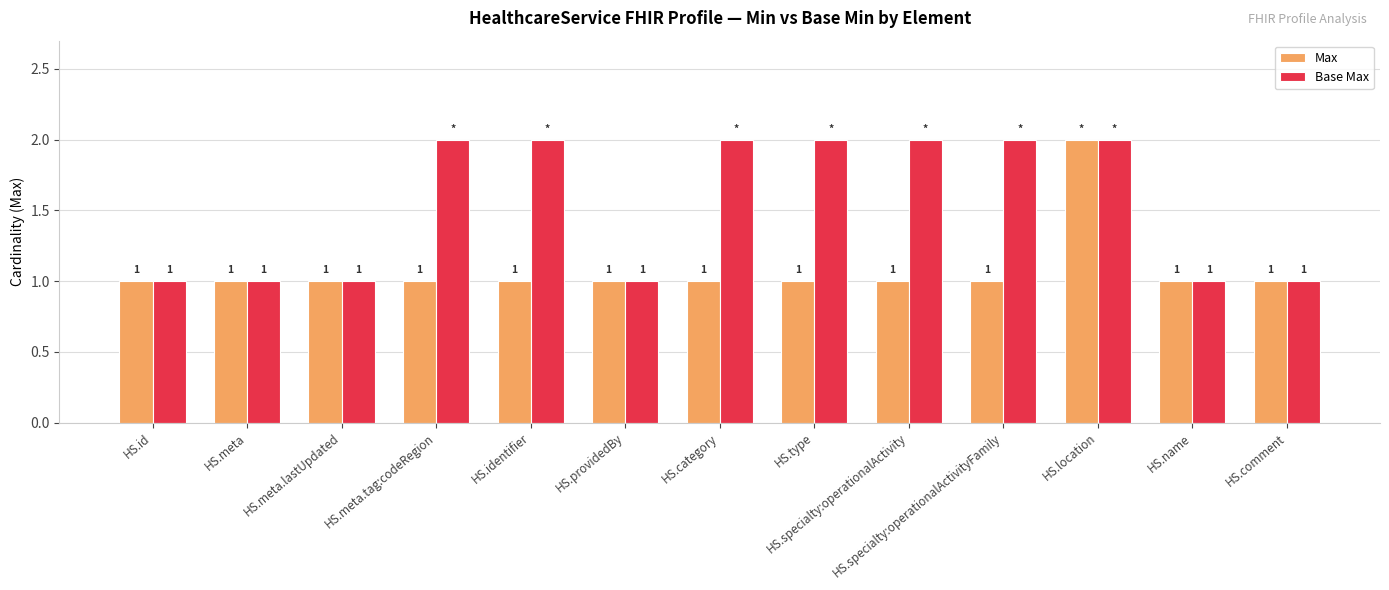

Rank the series by their average value, from lowest to highest.

Max, Base Max